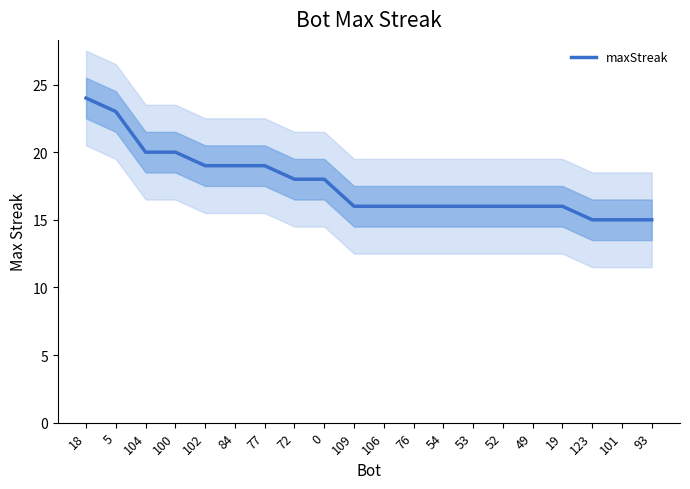

List the labels in order of value, smallest first.

123, 101, 93, 109, 106, 76, 54, 53, 52, 49, 19, 72, 0, 102, 84, 77, 104, 100, 5, 18